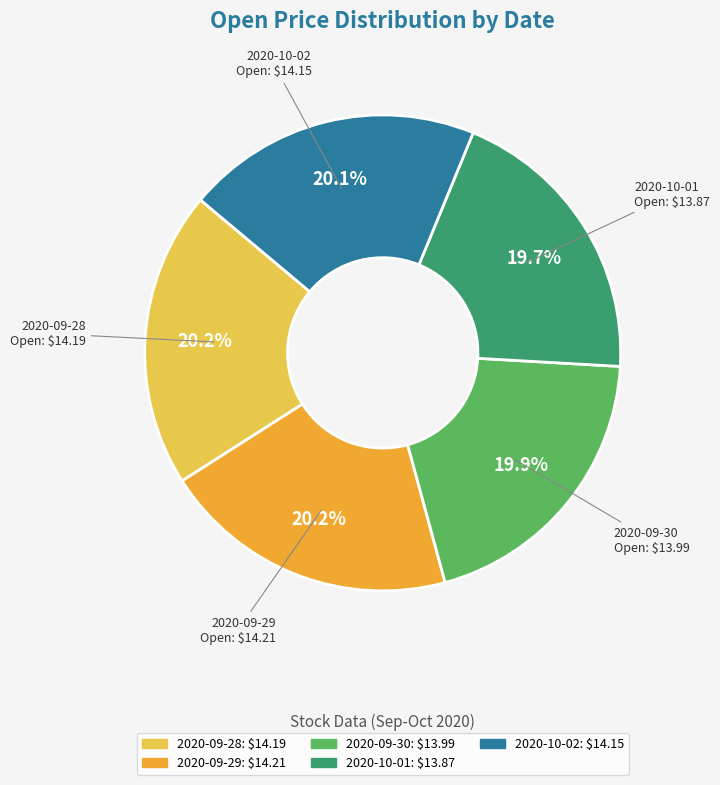

Does 2020-09-28 account for over 50% of the chart?

No